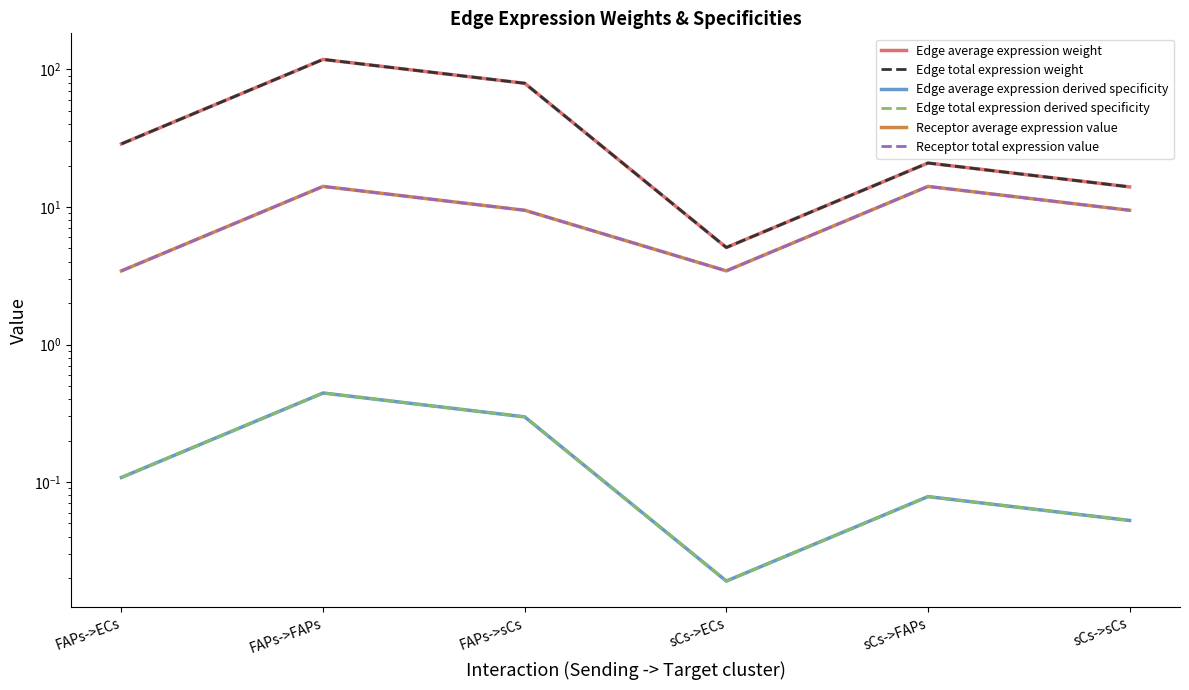

What is the total value across all series at FAPs->ECs?

64.6